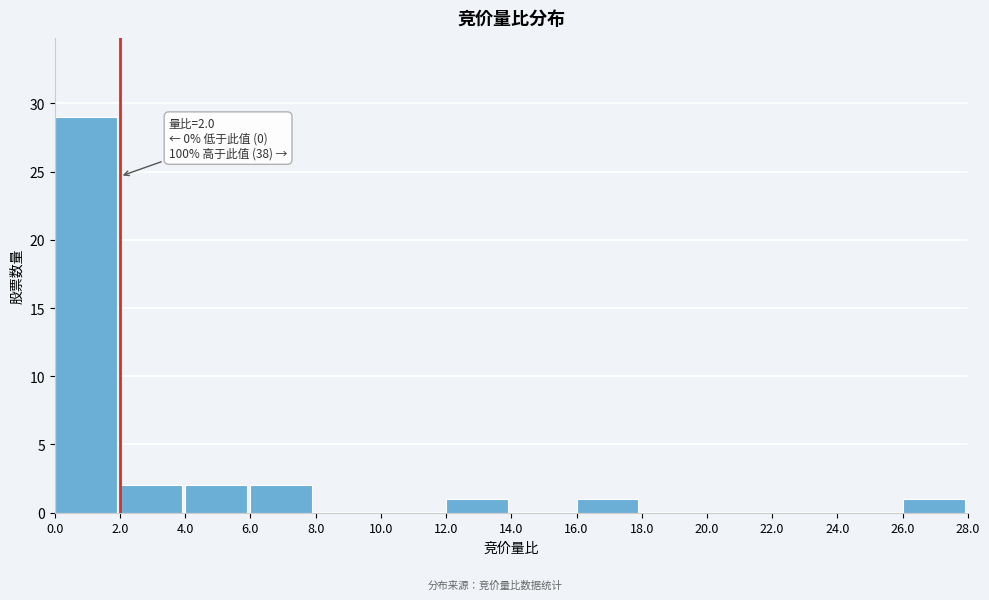

Over which range of the x-axis is the bar tallest?

0.0 to 2.0